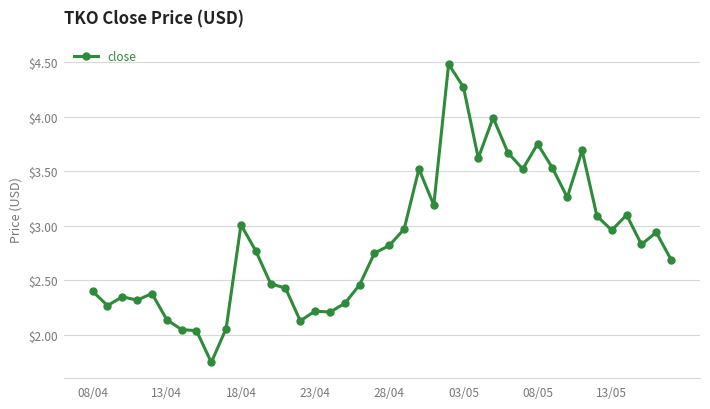

What is the sum of all values?

114.4